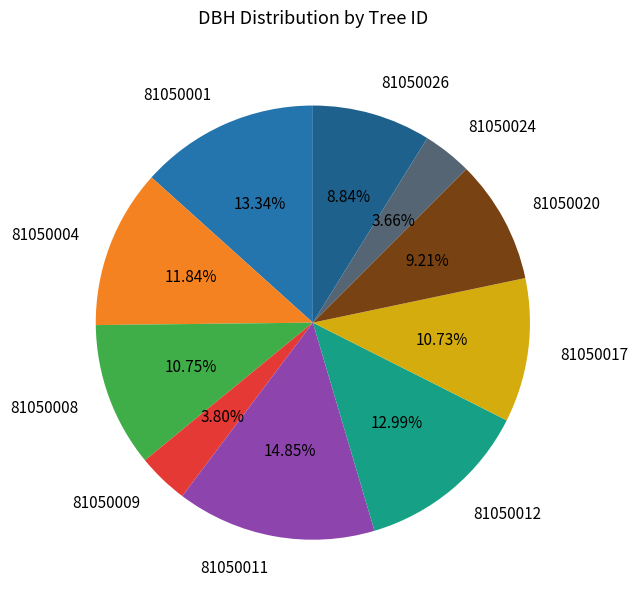

Does 81050017 account for over 50% of the chart?

No